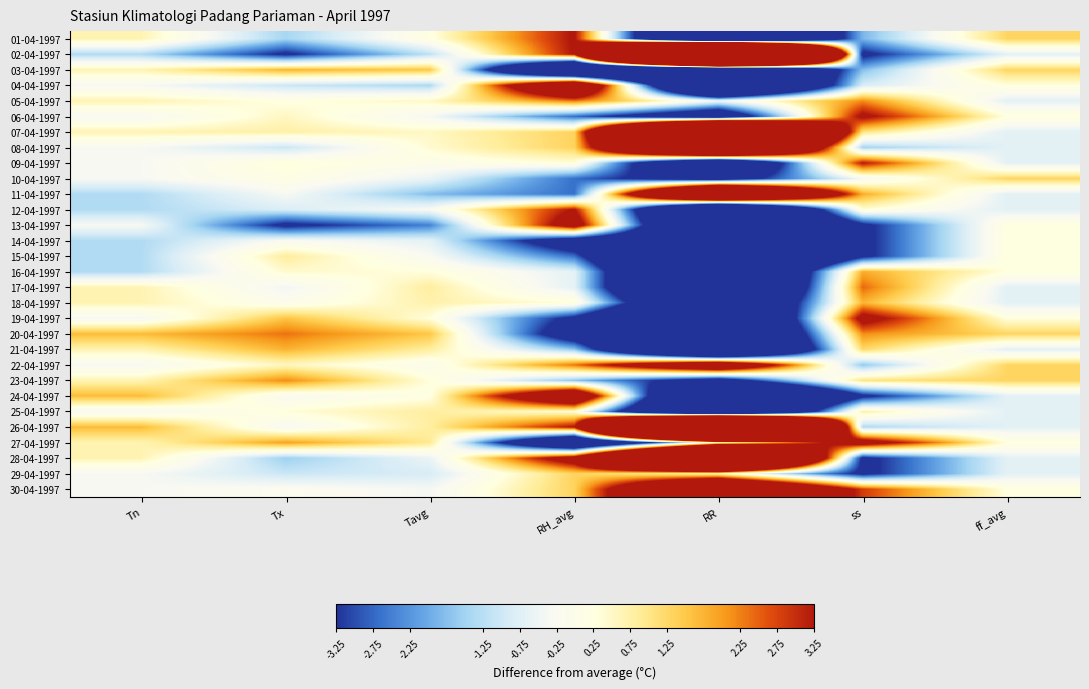

Reading left to right, transcribe all the data shown in this chart.

01-04-1997: Tn=0.7	Tx=-1.4	Tavg=0.2	RH_avg=3.3	RR=-12.4	ss=-1.9	ff_avg=1.3
02-04-1997: Tn=-1.3	Tx=-3.4	Tavg=-1.2	RH_avg=3.3	RR=55.6	ss=-3.6	ff_avg=-0.7
03-04-1997: Tn=0.7	Tx=1.8	Tavg=1.5	RH_avg=-10.7	RR=-11.4	ss=-1.8	ff_avg=1.3
04-04-1997: Tn=-0.3	Tx=-1.0	Tavg=-1.4	RH_avg=7.3	RR=-12.4	ss=-0.9	ff_avg=0.3
05-04-1997: Tn=0.7	Tx=0.3	Tavg=0.5	RH_avg=2.3	RR=-0.4	ss=2.1	ff_avg=-0.7
06-04-1997: Tn=-0.3	Tx=0.6	Tavg=-0.4	RH_avg=-2.7	RR=-5.4	ss=3.5	ff_avg=0.3
07-04-1997: Tn=0.7	Tx=0.8	Tavg=0.5	RH_avg=1.3	RR=26.6	ss=1.0	ff_avg=-0.7
08-04-1997: Tn=-0.3	Tx=-1.0	Tavg=0.4	RH_avg=1.3	RR=16.6	ss=-1.5	ff_avg=-0.7
09-04-1997: Tn=-0.3	Tx=0.4	Tavg=0.0	RH_avg=0.3	RR=-8.4	ss=3.2	ff_avg=-0.7
10-04-1997: Tn=-0.3	Tx=0.2	Tavg=-0.6	RH_avg=-2.7	RR=-4.4	ss=-0.4	ff_avg=1.3
11-04-1997: Tn=-1.3	Tx=-0.3	Tavg=-1.8	RH_avg=-2.7	RR=13.6	ss=1.8	ff_avg=-0.7
12-04-1997: Tn=-1.3	Tx=-0.8	Tavg=-0.3	RH_avg=3.3	RR=-12.4	ss=0.3	ff_avg=-0.7
13-04-1997: Tn=-0.3	Tx=-3.5	Tavg=-2.5	RH_avg=4.3	RR=-11.4	ss=-3.6	ff_avg=0.3
14-04-1997: Tn=-1.3	Tx=-0.2	Tavg=-0.7	RH_avg=-4.7	RR=-7.4	ss=-3.6	ff_avg=0.3
15-04-1997: Tn=-1.3	Tx=0.9	Tavg=-0.3	RH_avg=-2.7	RR=-12.4	ss=-3.6	ff_avg=0.3
16-04-1997: Tn=-1.3	Tx=0.5	Tavg=0.3	RH_avg=-0.7	RR=-12.4	ss=1.8	ff_avg=0.3
17-04-1997: Tn=0.7	Tx=-0.4	Tavg=0.8	RH_avg=-0.7	RR=-12.4	ss=2.4	ff_avg=-0.7
18-04-1997: Tn=0.7	Tx=-0.0	Tavg=0.7	RH_avg=0.3	RR=-9.4	ss=1.7	ff_avg=-0.7
19-04-1997: Tn=-0.3	Tx=1.6	Tavg=0.3	RH_avg=-3.7	RR=-11.4	ss=3.8	ff_avg=0.3
20-04-1997: Tn=1.7	Tx=2.4	Tavg=1.5	RH_avg=-4.7	RR=-11.4	ss=2.1	ff_avg=1.3
21-04-1997: Tn=0.7	Tx=1.8	Tavg=0.8	RH_avg=-1.7	RR=-12.4	ss=1.2	ff_avg=-0.7
22-04-1997: Tn=-0.3	Tx=0.6	Tavg=-0.1	RH_avg=2.3	RR=6.6	ss=-1.7	ff_avg=1.3
23-04-1997: Tn=0.7	Tx=2.2	Tavg=0.3	RH_avg=-1.7	RR=-4.4	ss=1.0	ff_avg=1.3
24-04-1997: Tn=1.7	Tx=-0.2	Tavg=0.2	RH_avg=6.3	RR=-12.4	ss=-3.6	ff_avg=-0.7
25-04-1997: Tn=-0.3	Tx=0.4	Tavg=0.8	RH_avg=0.3	RR=-11.4	ss=0.7	ff_avg=-0.7
26-04-1997: Tn=1.7	Tx=-0.3	Tavg=0.8	RH_avg=3.3	RR=43.6	ss=-1.4	ff_avg=-0.7
27-04-1997: Tn=0.7	Tx=2.0	Tavg=0.9	RH_avg=-7.7	RR=0.6	ss=4.2	ff_avg=0.3
28-04-1997: Tn=0.7	Tx=-1.5	Tavg=-0.6	RH_avg=4.3	RR=23.6	ss=-3.6	ff_avg=-0.7
29-04-1997: Tn=-0.3	Tx=-1.0	Tavg=-0.9	RH_avg=1.3	RR=0.6	ss=-3.6	ff_avg=-0.7
30-04-1997: Tn=-0.3	Tx=-0.1	Tavg=-0.4	RH_avg=1.3	RR=9.6	ss=2.8	ff_avg=0.3